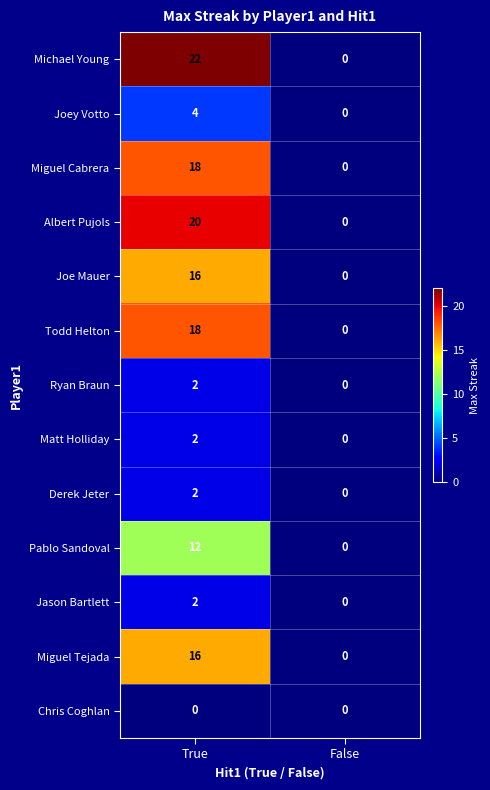

Between True and False, which series saw the biggest shift?

Michael Young